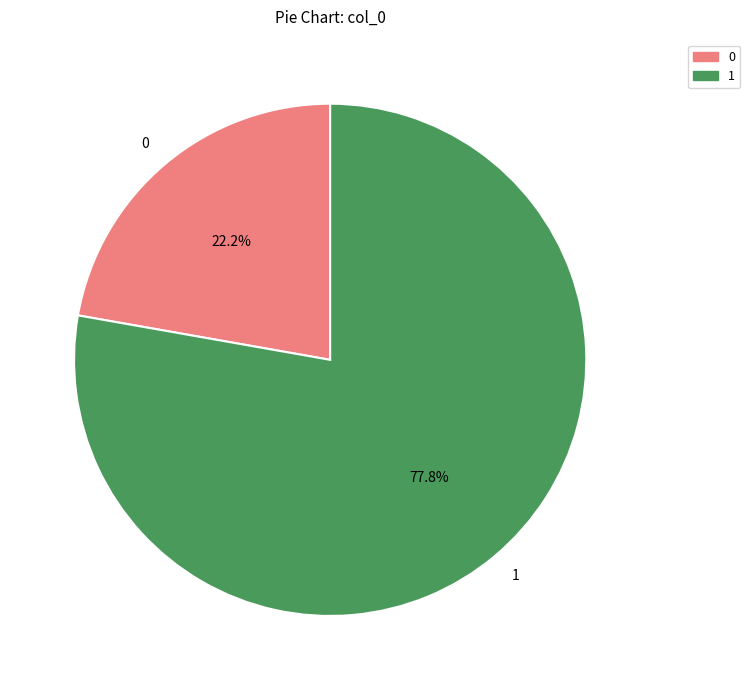

Is there any slice that represents more than half of the pie?

Yes